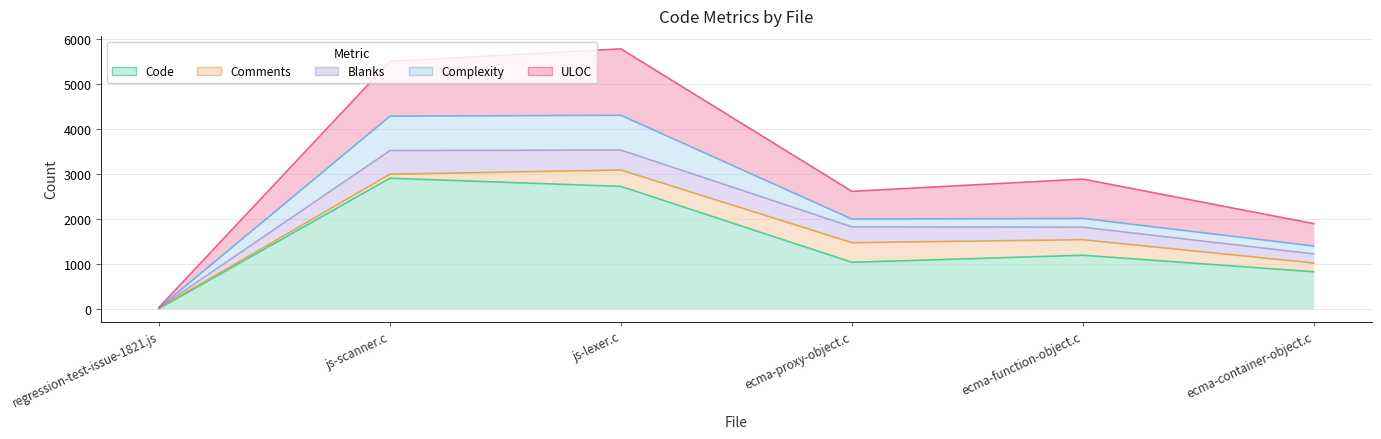

How many values in the ULOC series are below 872?

3